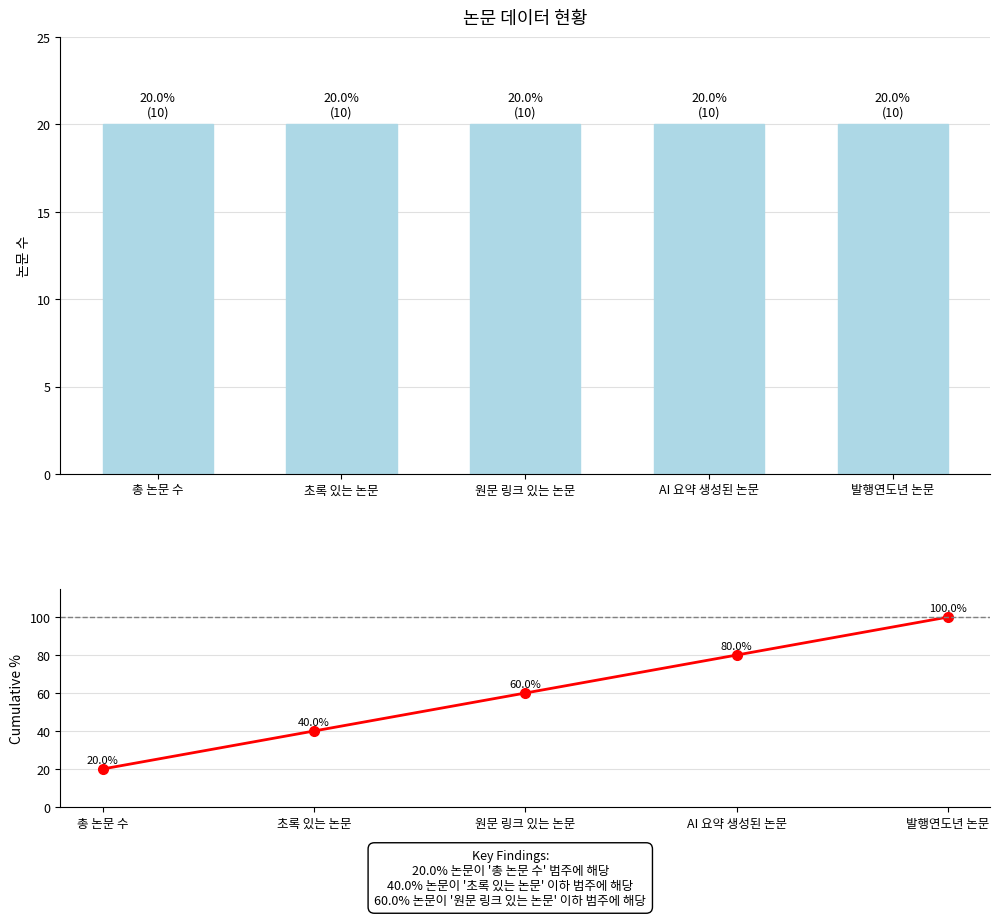

Are the bars horizontal?

No